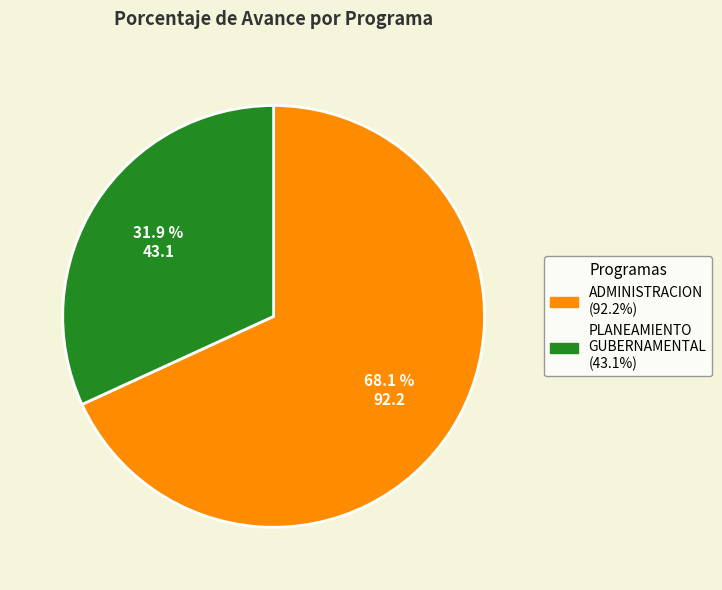

Is there a majority slice in this chart?

Yes